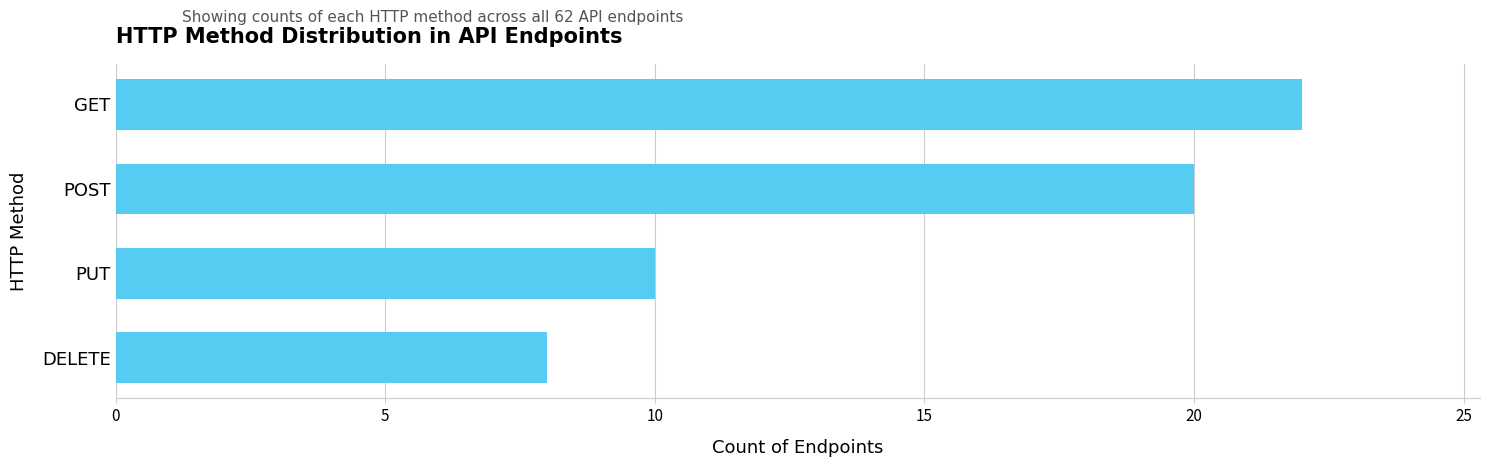

Reading top to bottom, what are all the values shown in this chart?

22	20	10	8